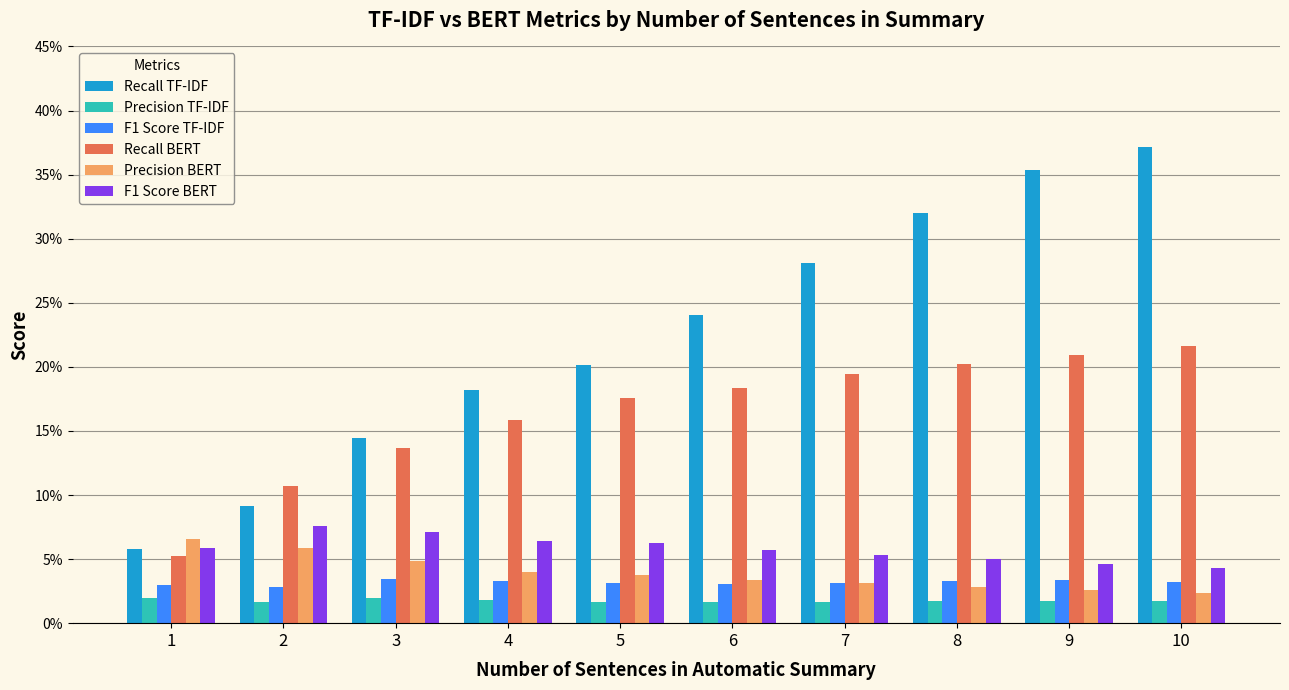

Are the bars horizontal?

No